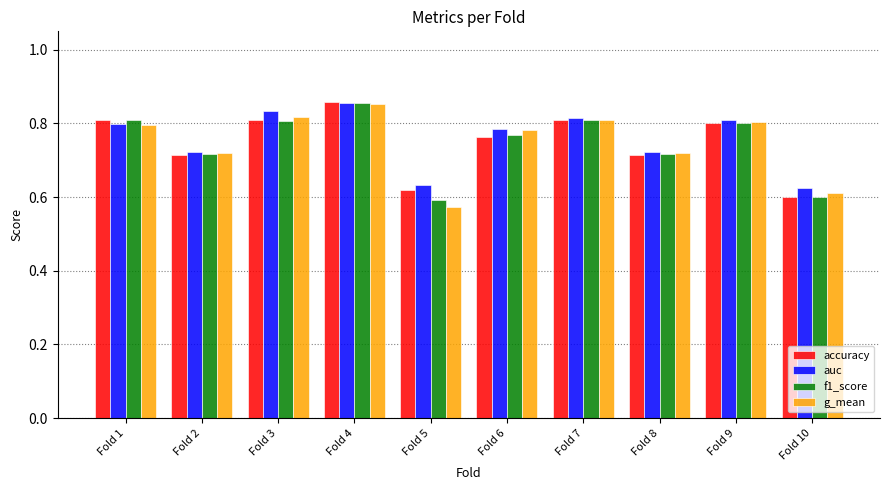

Does the chart contain any negative values?

No